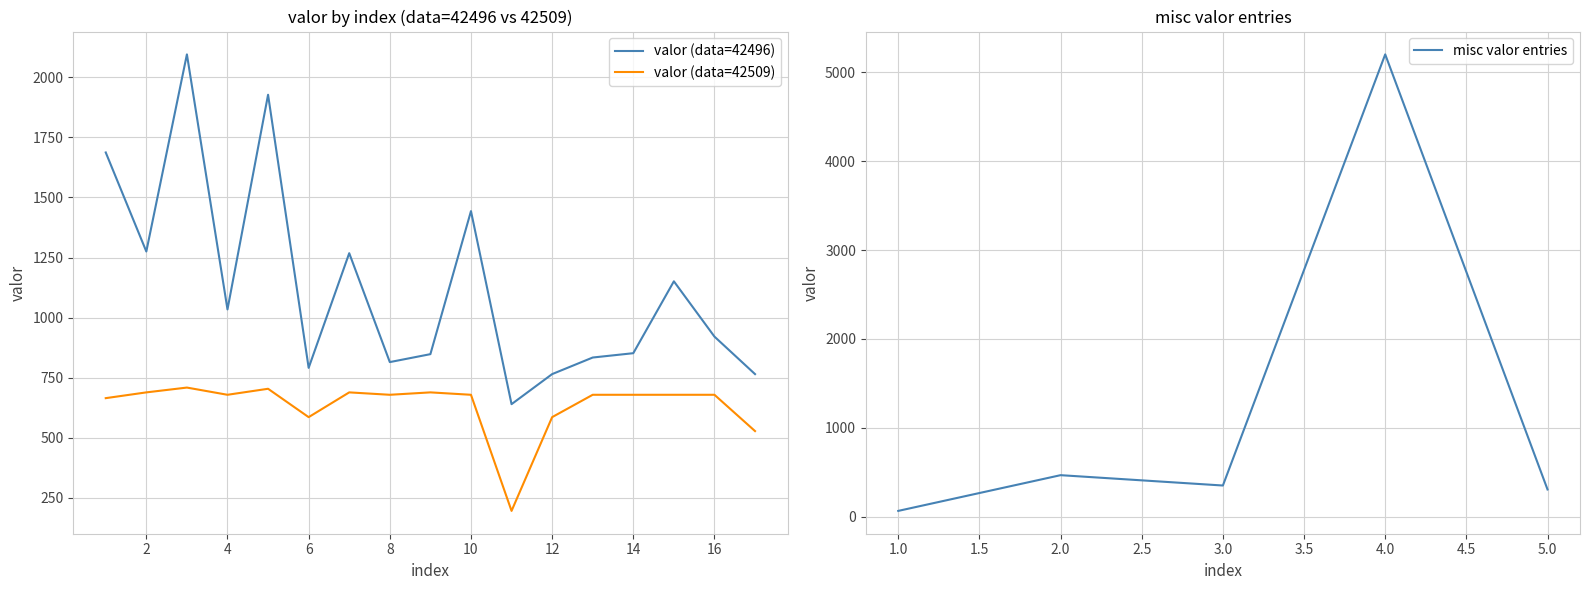

True or false: valor (data=42496) and valor (data=42509) cross at least once.

False